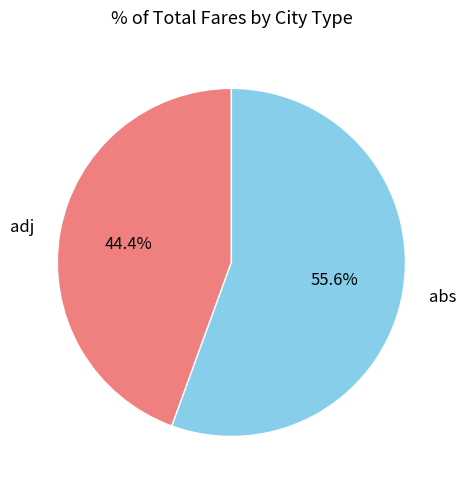

Which slice is the largest?

abs